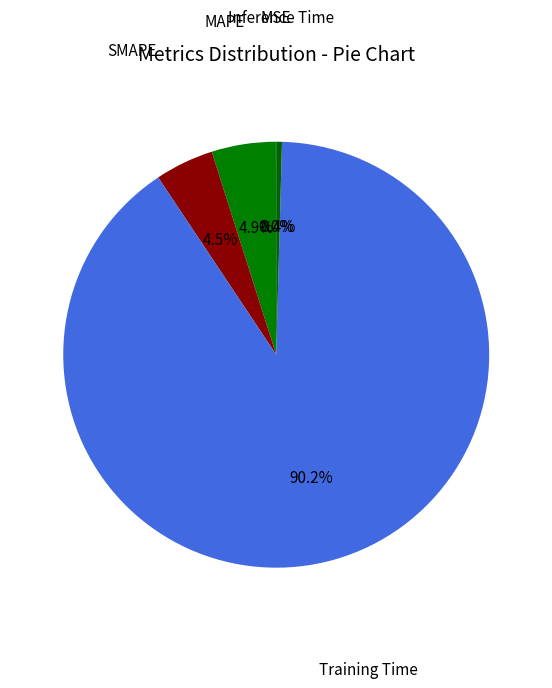

To the nearest percent, what is the average slice percentage?

20%